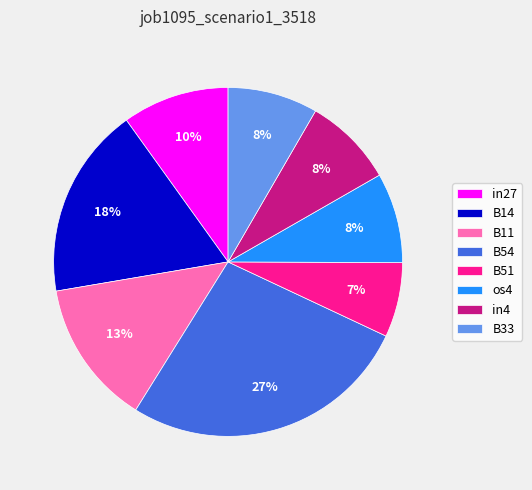

How many segments does this pie chart have?

8